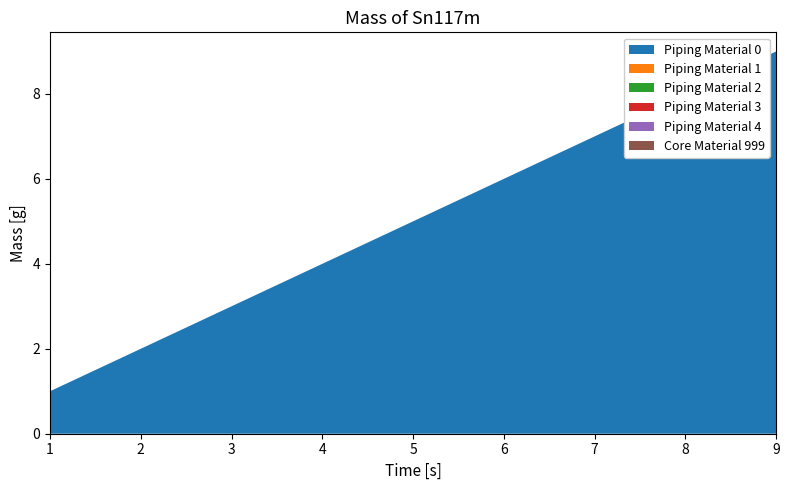

Reading right to left, what are all the values shown in this chart?

function: 9=9	8=8	7=7	6=6	5=5	4=4	3=3	2=2	1=1
a2: 9=0	8=0	7=0	6=0	5=0	4=0	3=0	2=0	1=0
a3: 9=0	8=0	7=0	6=0	5=0	4=0	3=0	2=0	1=0
a4: 9=0	8=0	7=0	6=0	5=0	4=0	3=0	2=0	1=0
a5: 9=0	8=0	7=0	6=0	5=0	4=0	3=0	2=0	1=0
a6: 9=0	8=0	7=0	6=0	5=0	4=0	3=0	2=0	1=0